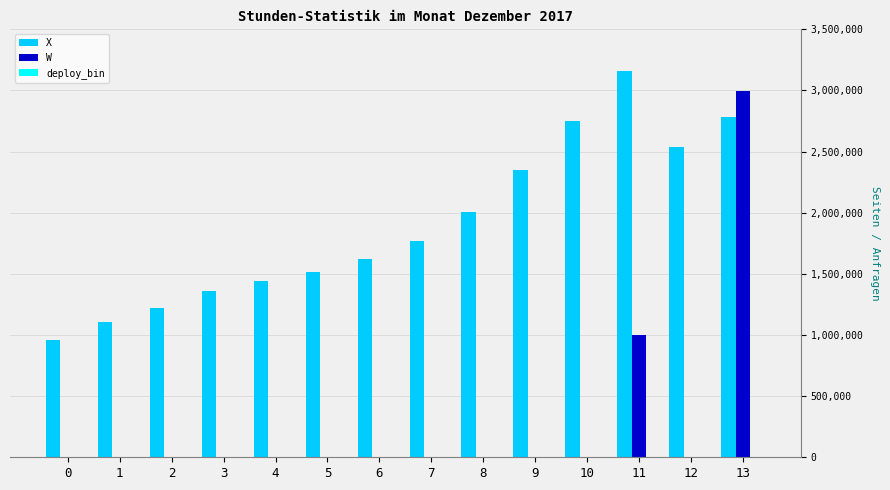

How many data points does each series have?

14